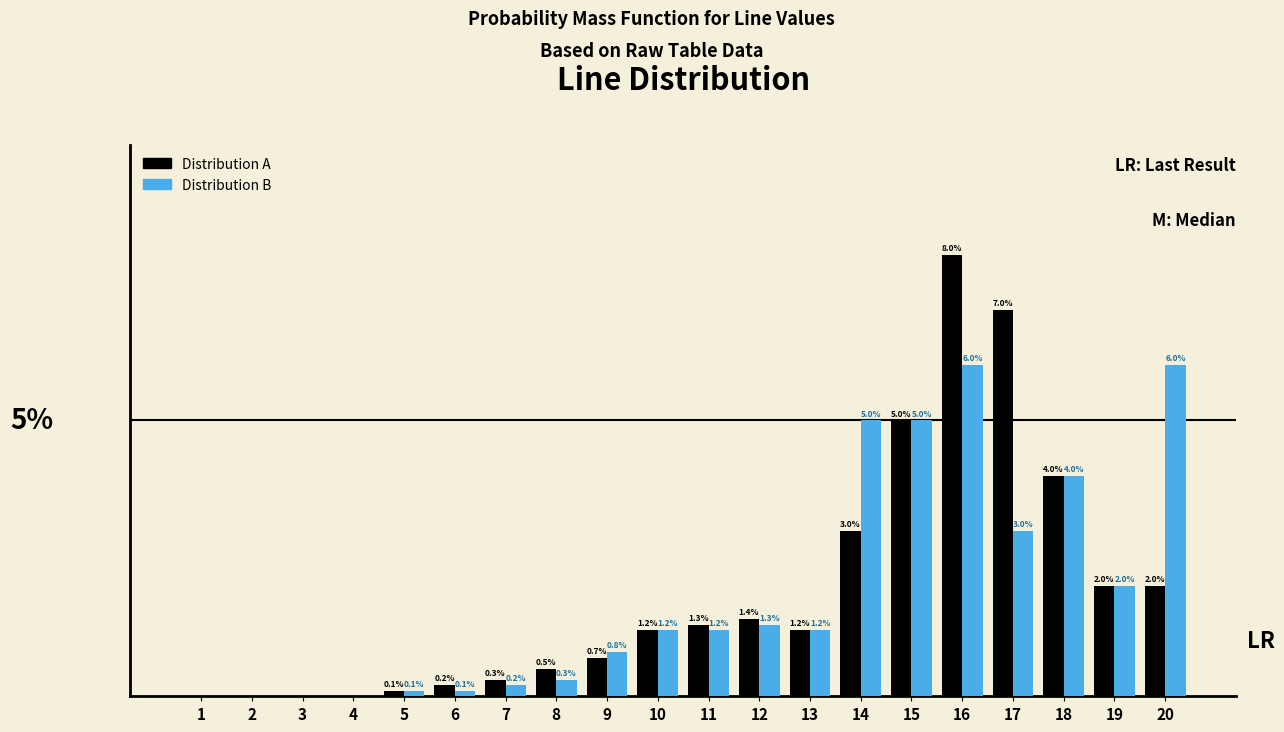

Which series has the largest total across all categories?

Distribution A